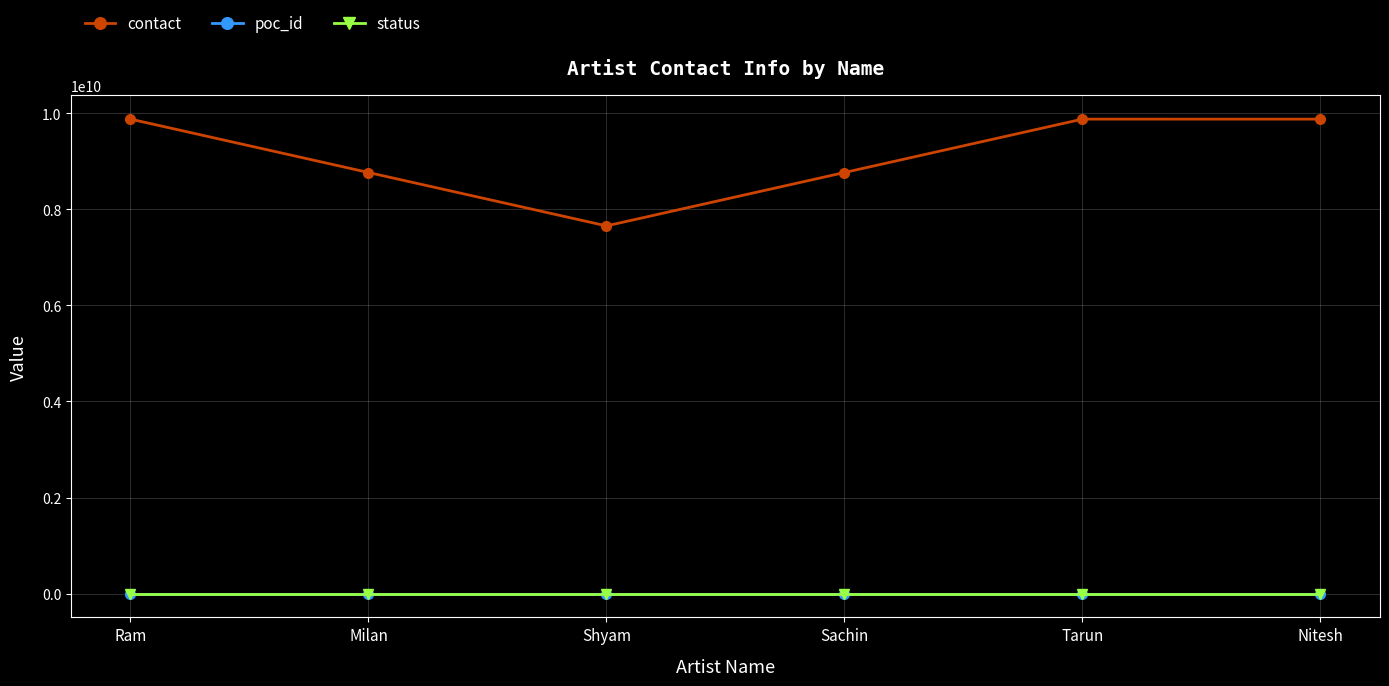

How many lines are shown in the chart?

3